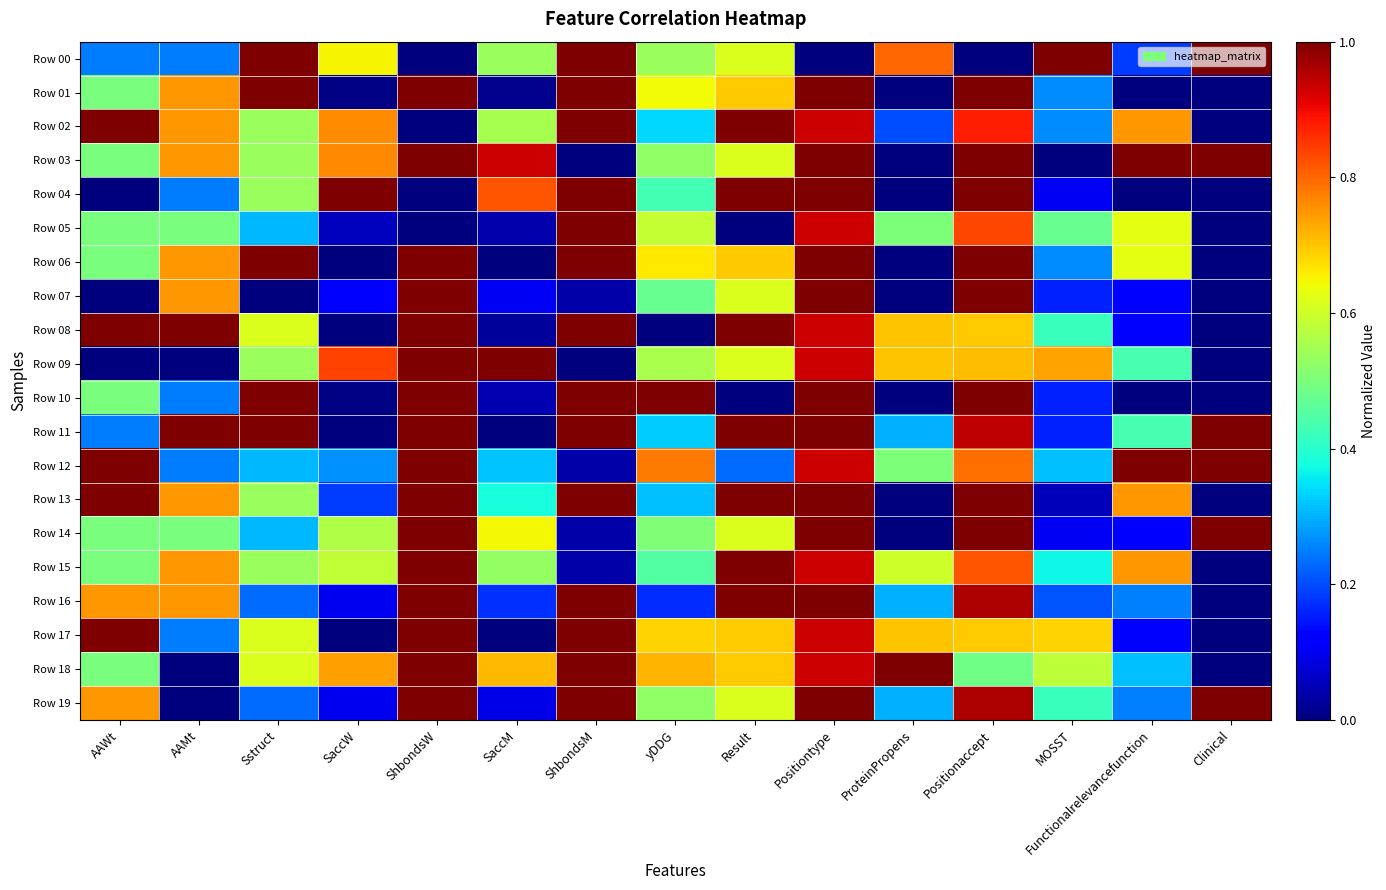

Reading left to right, list all the values displayed in this chart.

Row 00: AAWt=0.2	AAMt=0.2	Sstruct=1.0	SaccW=0.7	ShbondsW=0.0	SaccM=0.5	ShbondsM=1.0	yDDG=0.5	Result=0.6	Positiontype=0.0	ProteinPropens=0.8	Positionaccept=0.0	MOSST=1.0	Functionalrelevancefunction=0.2	Clinical=1.0
Row 01: AAWt=0.5	AAMt=0.7	Sstruct=1.0	SaccW=0.0	ShbondsW=1.0	SaccM=0.0	ShbondsM=1.0	yDDG=0.6	Result=0.7	Positiontype=1.0	ProteinPropens=0.0	Positionaccept=1.0	MOSST=0.3	Functionalrelevancefunction=0.0	Clinical=0.0
Row 02: AAWt=1.0	AAMt=0.7	Sstruct=0.5	SaccW=0.8	ShbondsW=0.0	SaccM=0.6	ShbondsM=1.0	yDDG=0.3	Result=1.0	Positiontype=0.9	ProteinPropens=0.2	Positionaccept=0.9	MOSST=0.3	Functionalrelevancefunction=0.7	Clinical=0.0
Row 03: AAWt=0.5	AAMt=0.7	Sstruct=0.5	SaccW=0.8	ShbondsW=1.0	SaccM=0.9	ShbondsM=0.0	yDDG=0.5	Result=0.6	Positiontype=1.0	ProteinPropens=0.0	Positionaccept=1.0	MOSST=0.0	Functionalrelevancefunction=1.0	Clinical=1.0
Row 04: AAWt=0.0	AAMt=0.2	Sstruct=0.5	SaccW=1.0	ShbondsW=0.0	SaccM=0.8	ShbondsM=1.0	yDDG=0.4	Result=1.0	Positiontype=1.0	ProteinPropens=0.0	Positionaccept=1.0	MOSST=0.1	Functionalrelevancefunction=0.0	Clinical=0.0
Row 05: AAWt=0.5	AAMt=0.5	Sstruct=0.3	SaccW=0.1	ShbondsW=0.0	SaccM=0.0	ShbondsM=1.0	yDDG=0.6	Result=0.0	Positiontype=0.9	ProteinPropens=0.5	Positionaccept=0.8	MOSST=0.5	Functionalrelevancefunction=0.6	Clinical=0.0
Row 06: AAWt=0.5	AAMt=0.7	Sstruct=1.0	SaccW=0.0	ShbondsW=1.0	SaccM=0.0	ShbondsM=1.0	yDDG=0.7	Result=0.7	Positiontype=1.0	ProteinPropens=0.0	Positionaccept=1.0	MOSST=0.3	Functionalrelevancefunction=0.6	Clinical=0.0
Row 07: AAWt=0.0	AAMt=0.7	Sstruct=0.0	SaccW=0.1	ShbondsW=1.0	SaccM=0.1	ShbondsM=0.0	yDDG=0.5	Result=0.6	Positiontype=1.0	ProteinPropens=0.0	Positionaccept=1.0	MOSST=0.2	Functionalrelevancefunction=0.1	Clinical=0.0
Row 08: AAWt=1.0	AAMt=1.0	Sstruct=0.6	SaccW=0.0	ShbondsW=1.0	SaccM=0.0	ShbondsM=1.0	yDDG=0.0	Result=1.0	Positiontype=0.9	ProteinPropens=0.7	Positionaccept=0.7	MOSST=0.4	Functionalrelevancefunction=0.1	Clinical=0.0
Row 09: AAWt=0.0	AAMt=0.0	Sstruct=0.5	SaccW=0.8	ShbondsW=1.0	SaccM=1.0	ShbondsM=0.0	yDDG=0.6	Result=0.6	Positiontype=0.9	ProteinPropens=0.7	Positionaccept=0.7	MOSST=0.7	Functionalrelevancefunction=0.4	Clinical=0.0
Row 10: AAWt=0.5	AAMt=0.2	Sstruct=1.0	SaccW=0.0	ShbondsW=1.0	SaccM=0.0	ShbondsM=1.0	yDDG=1.0	Result=0.0	Positiontype=1.0	ProteinPropens=0.0	Positionaccept=1.0	MOSST=0.2	Functionalrelevancefunction=0.0	Clinical=0.0
Row 11: AAWt=0.2	AAMt=1.0	Sstruct=1.0	SaccW=0.0	ShbondsW=1.0	SaccM=0.0	ShbondsM=1.0	yDDG=0.3	Result=1.0	Positiontype=1.0	ProteinPropens=0.3	Positionaccept=0.9	MOSST=0.2	Functionalrelevancefunction=0.4	Clinical=1.0
Row 12: AAWt=1.0	AAMt=0.2	Sstruct=0.3	SaccW=0.3	ShbondsW=1.0	SaccM=0.3	ShbondsM=0.0	yDDG=0.8	Result=0.2	Positiontype=0.9	ProteinPropens=0.5	Positionaccept=0.8	MOSST=0.3	Functionalrelevancefunction=1.0	Clinical=1.0
Row 13: AAWt=1.0	AAMt=0.7	Sstruct=0.5	SaccW=0.2	ShbondsW=1.0	SaccM=0.4	ShbondsM=1.0	yDDG=0.3	Result=1.0	Positiontype=1.0	ProteinPropens=0.0	Positionaccept=1.0	MOSST=0.1	Functionalrelevancefunction=0.7	Clinical=0.0
Row 14: AAWt=0.5	AAMt=0.5	Sstruct=0.3	SaccW=0.6	ShbondsW=1.0	SaccM=0.6	ShbondsM=0.0	yDDG=0.5	Result=0.6	Positiontype=1.0	ProteinPropens=0.0	Positionaccept=1.0	MOSST=0.1	Functionalrelevancefunction=0.1	Clinical=1.0
Row 15: AAWt=0.5	AAMt=0.7	Sstruct=0.5	SaccW=0.6	ShbondsW=1.0	SaccM=0.5	ShbondsM=0.0	yDDG=0.5	Result=1.0	Positiontype=0.9	ProteinPropens=0.6	Positionaccept=0.8	MOSST=0.4	Functionalrelevancefunction=0.7	Clinical=0.0
Row 16: AAWt=0.7	AAMt=0.7	Sstruct=0.2	SaccW=0.1	ShbondsW=1.0	SaccM=0.2	ShbondsM=1.0	yDDG=0.2	Result=1.0	Positiontype=1.0	ProteinPropens=0.3	Positionaccept=1.0	MOSST=0.2	Functionalrelevancefunction=0.2	Clinical=0.0
Row 17: AAWt=1.0	AAMt=0.2	Sstruct=0.6	SaccW=0.0	ShbondsW=1.0	SaccM=0.0	ShbondsM=1.0	yDDG=0.7	Result=0.7	Positiontype=0.9	ProteinPropens=0.7	Positionaccept=0.7	MOSST=0.7	Functionalrelevancefunction=0.1	Clinical=0.0
Row 18: AAWt=0.5	AAMt=0.0	Sstruct=0.6	SaccW=0.7	ShbondsW=1.0	SaccM=0.7	ShbondsM=1.0	yDDG=0.7	Result=0.7	Positiontype=0.9	ProteinPropens=1.0	Positionaccept=0.5	MOSST=0.6	Functionalrelevancefunction=0.3	Clinical=0.0
Row 19: AAWt=0.7	AAMt=0.0	Sstruct=0.2	SaccW=0.1	ShbondsW=1.0	SaccM=0.1	ShbondsM=1.0	yDDG=0.5	Result=0.6	Positiontype=1.0	ProteinPropens=0.3	Positionaccept=1.0	MOSST=0.4	Functionalrelevancefunction=0.2	Clinical=1.0